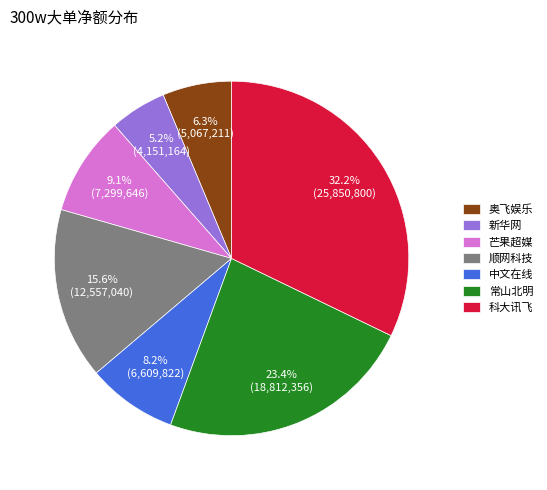

What is the ratio of the value at 奥飞娱乐 to the value at 顺网科技?

0.4